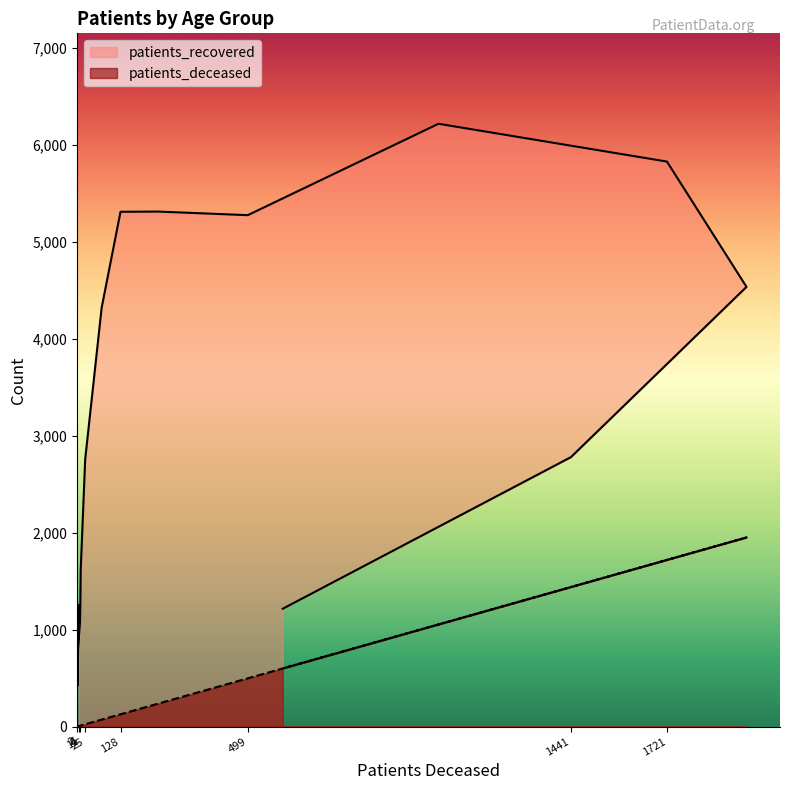

At which category does patients_deceased reach its first local valley?

2